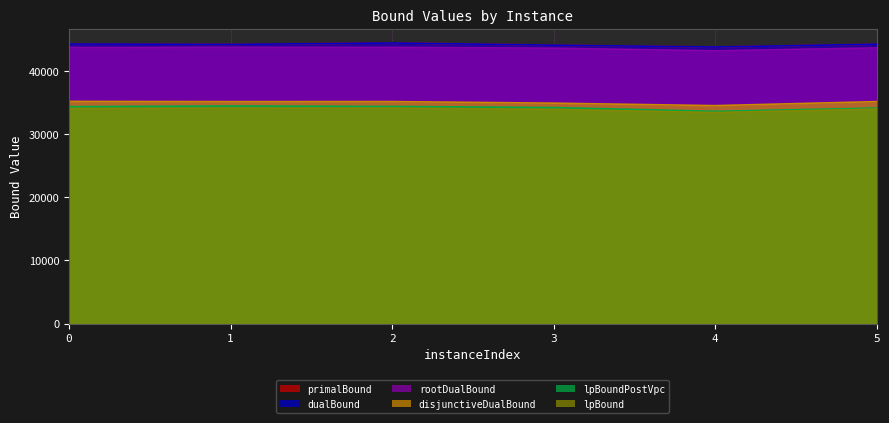

At which label does lpBoundPostVpc reach its minimum?

4